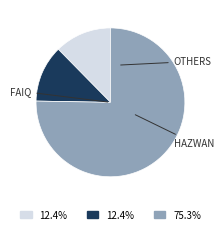

Is there any slice that represents more than half of the pie?

Yes